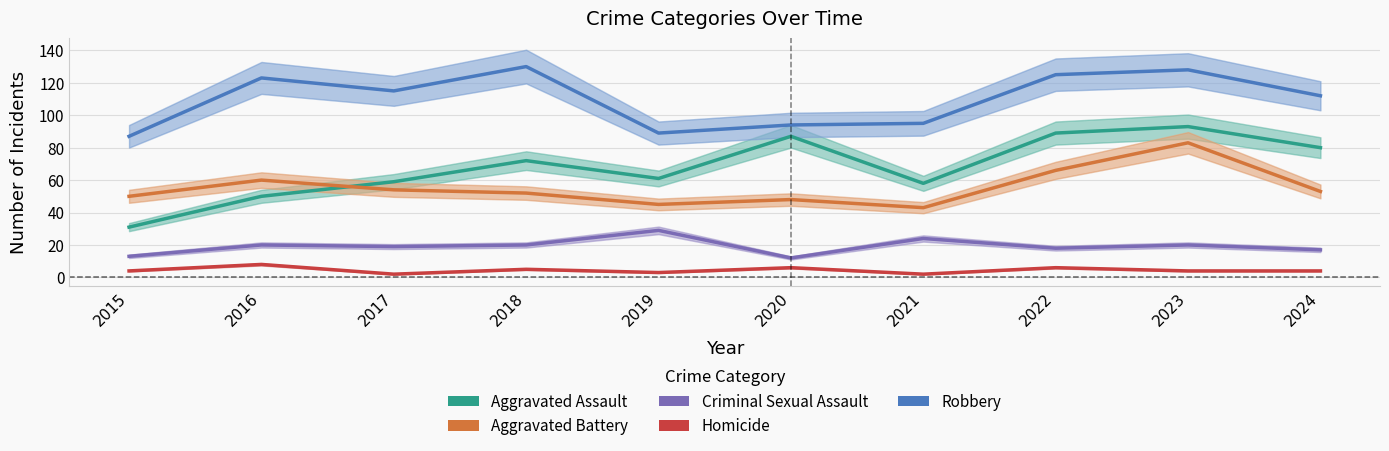

Rank the series at 2019 from lowest to highest value.

Homicide, Criminal Sexual Assault, Aggravated Battery, Aggravated Assault, Robbery